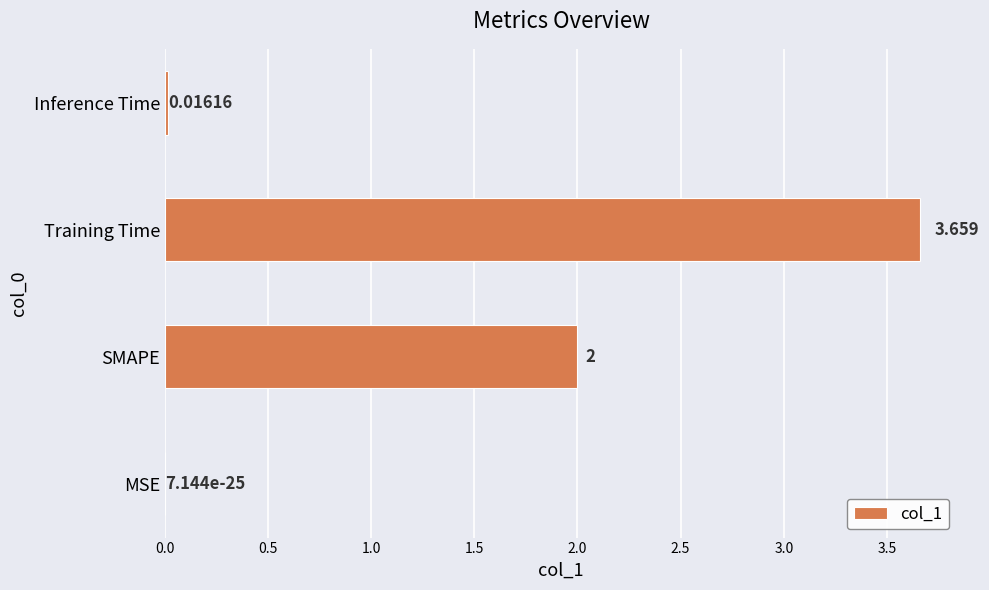

At which label is the value closest to 1?

Inference Time